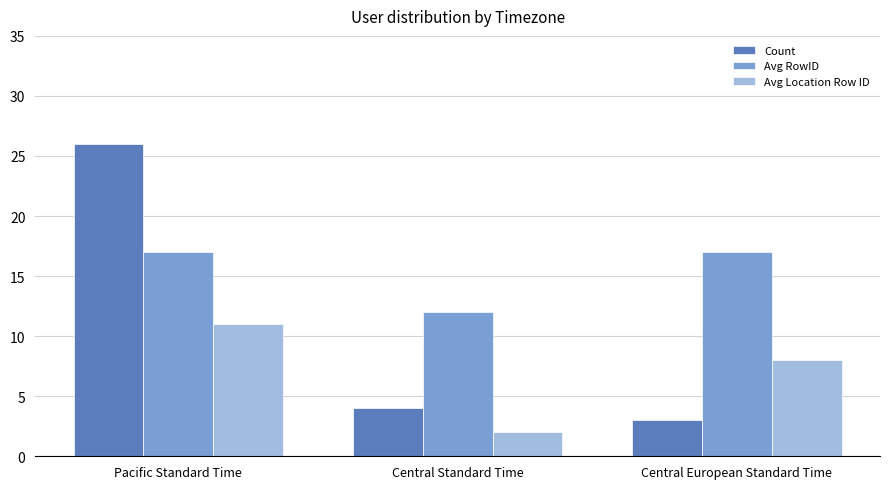

Which series has the largest range (max minus min)?

Count